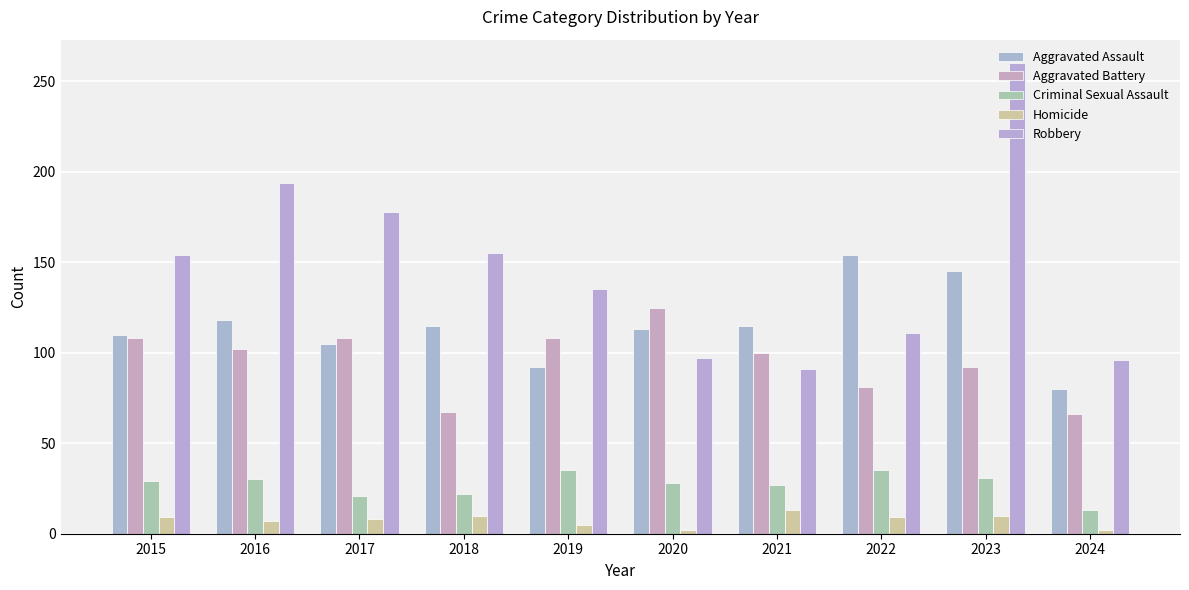

Does the chart contain stacked bars?

No